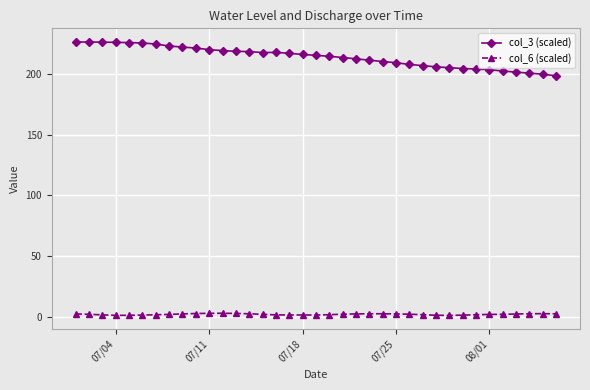

Does the chart have visible grid lines?

Yes